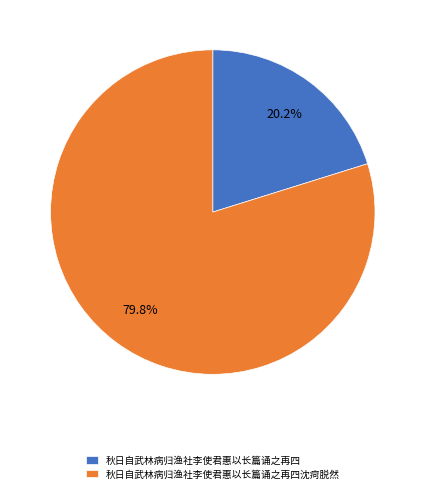

Is there any slice that represents more than half of the pie?

Yes